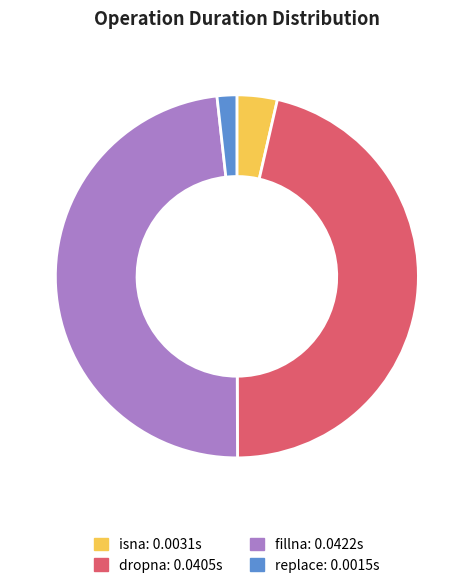

What is the largest slice in the pie chart?

fillna